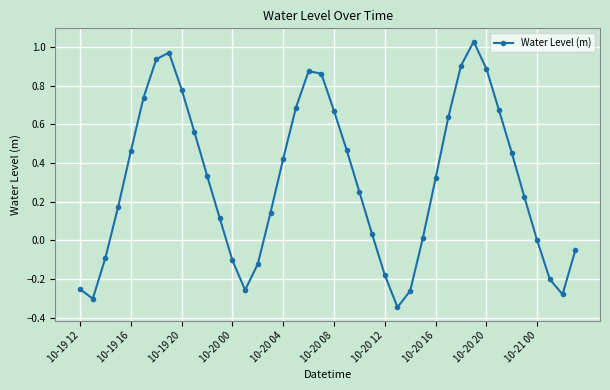

How many categories are shown in the chart?

40